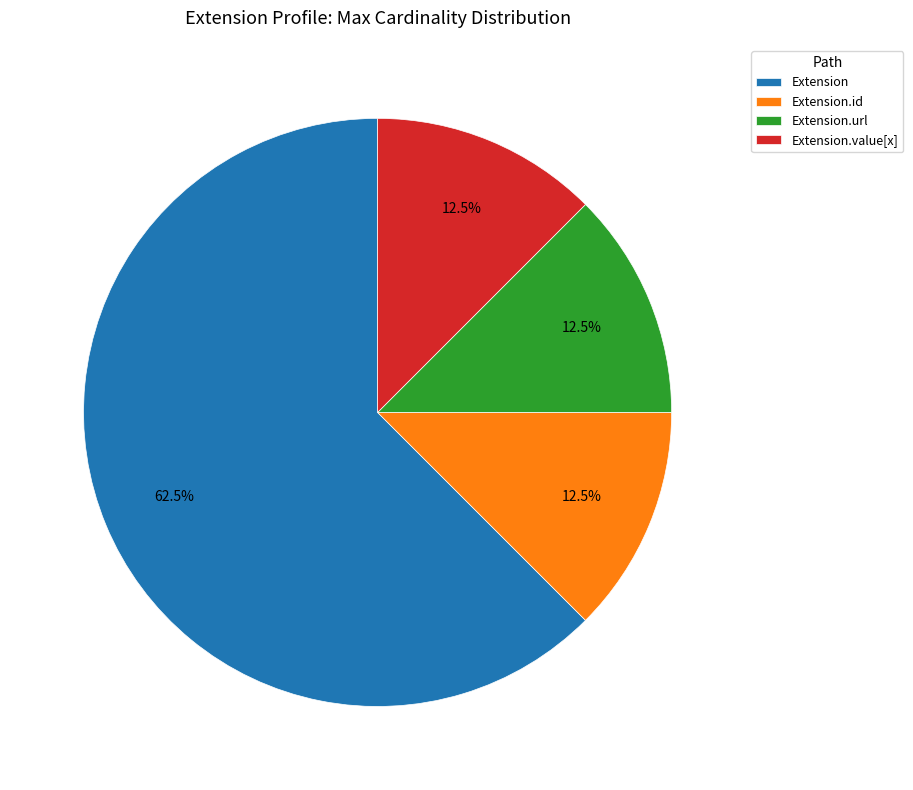

Which slice is the largest?

Extension